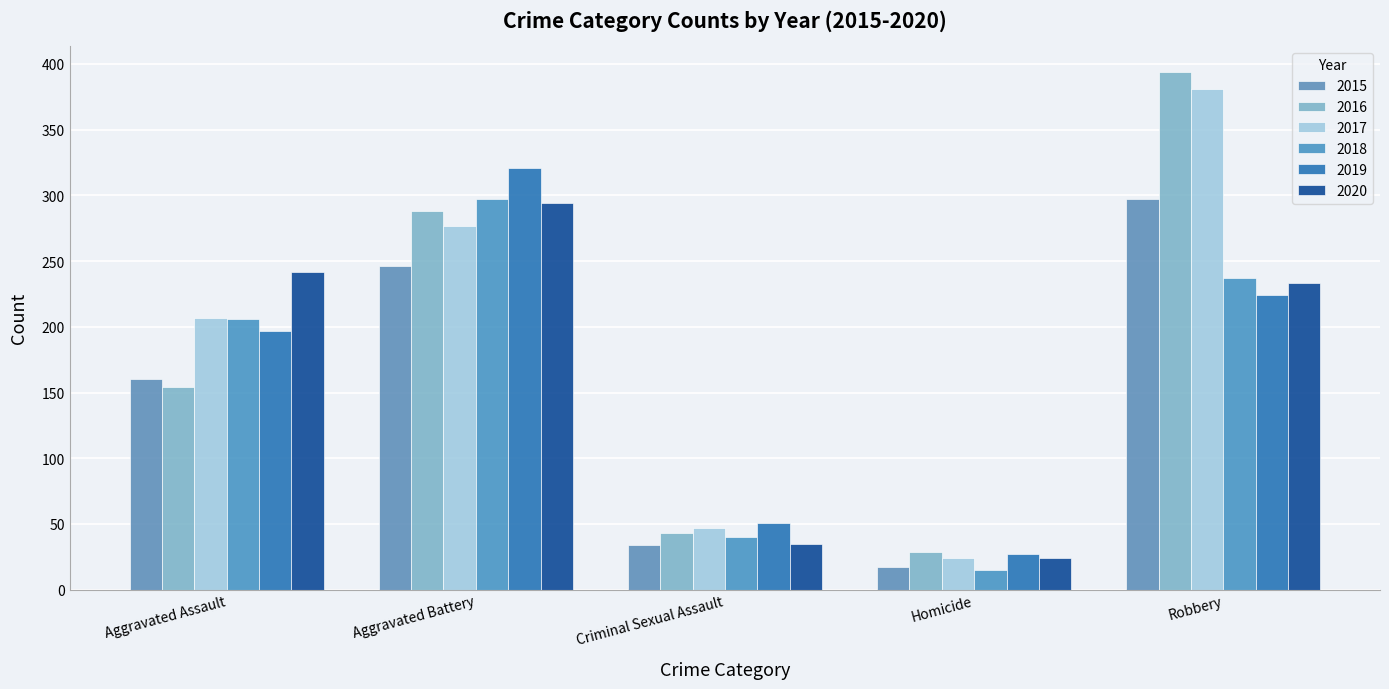

Reading left to right, extract all data points from this chart.

2015: Aggravated Assault=160	Aggravated Battery=246	Criminal Sexual Assault=34	Homicide=17	Robbery=297
2016: Aggravated Assault=154	Aggravated Battery=288	Criminal Sexual Assault=43	Homicide=29	Robbery=394
2017: Aggravated Assault=207	Aggravated Battery=277	Criminal Sexual Assault=47	Homicide=24	Robbery=381
2018: Aggravated Assault=206	Aggravated Battery=297	Criminal Sexual Assault=40	Homicide=15	Robbery=237
2019: Aggravated Assault=197	Aggravated Battery=321	Criminal Sexual Assault=51	Homicide=27	Robbery=224
2020: Aggravated Assault=242	Aggravated Battery=294	Criminal Sexual Assault=35	Homicide=24	Robbery=233